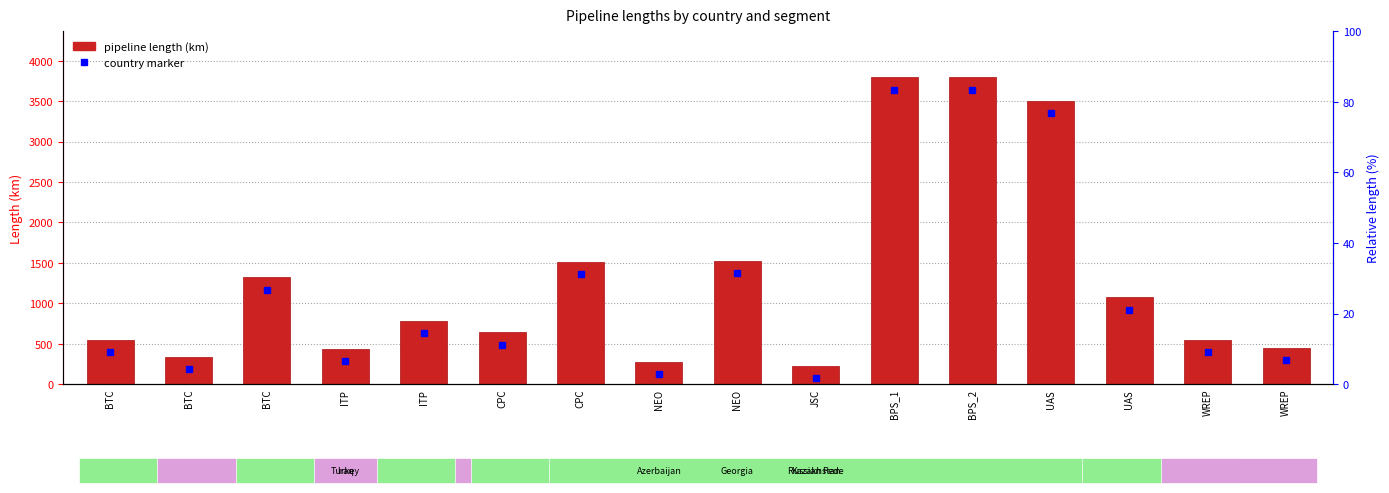

Approximately how many times larger is the value at ITP compared to UAS?

0.7